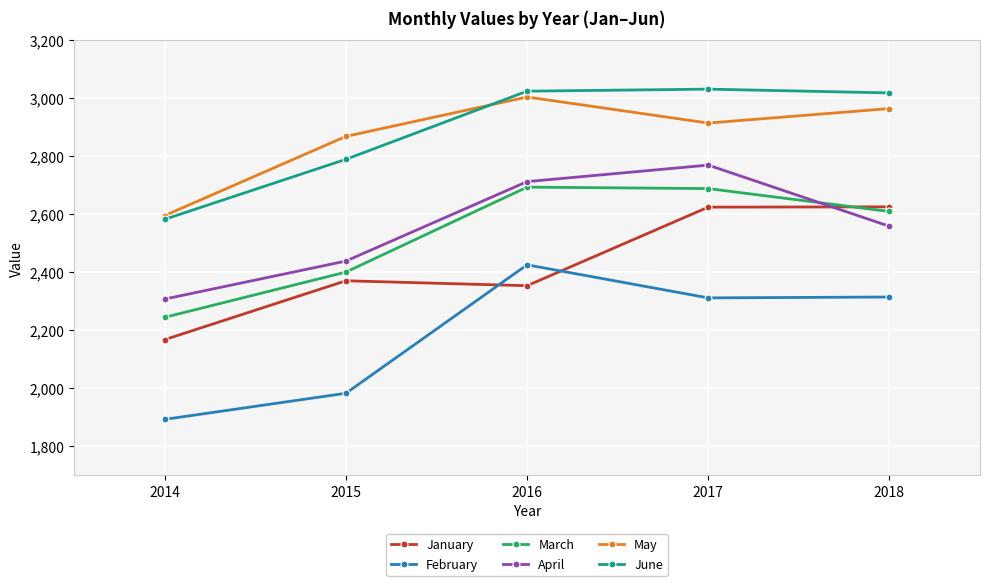

What is the value of the February point at the 3rd from the left?

2426